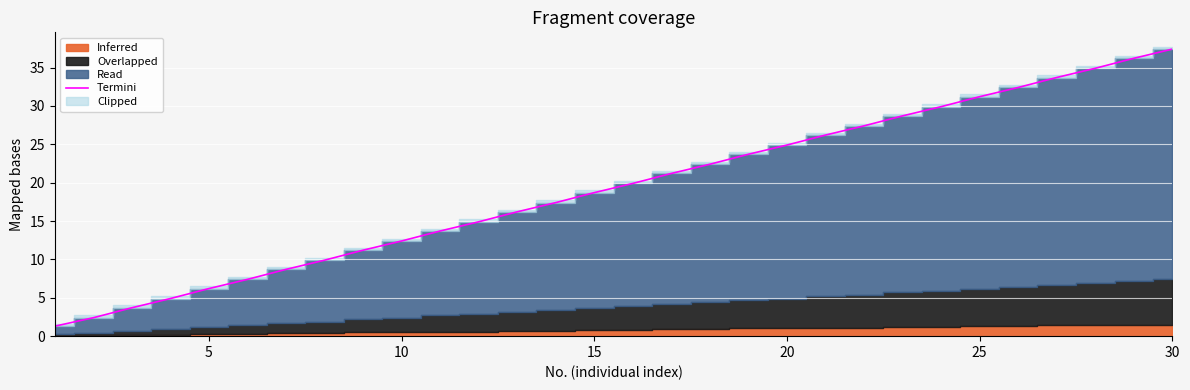

What is the sum of all values?

579.1